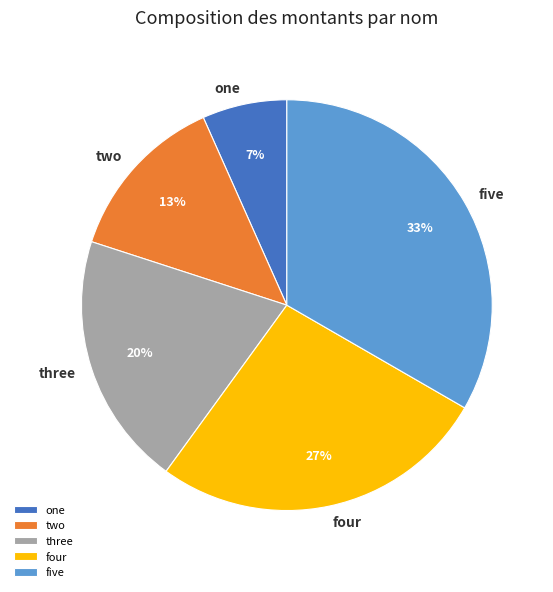

To the nearest percent, what is the average slice percentage?

20%